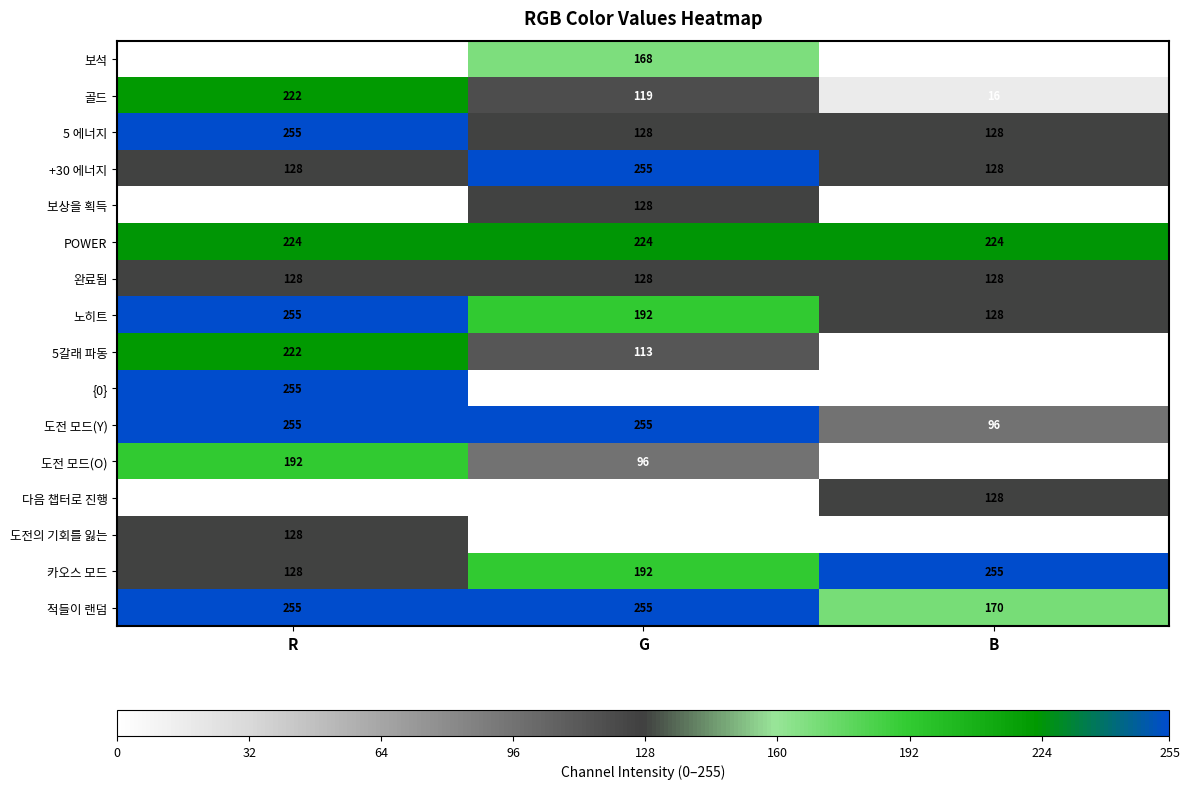

True or false: 도전 모드(O) has a value of 304 at R.

False